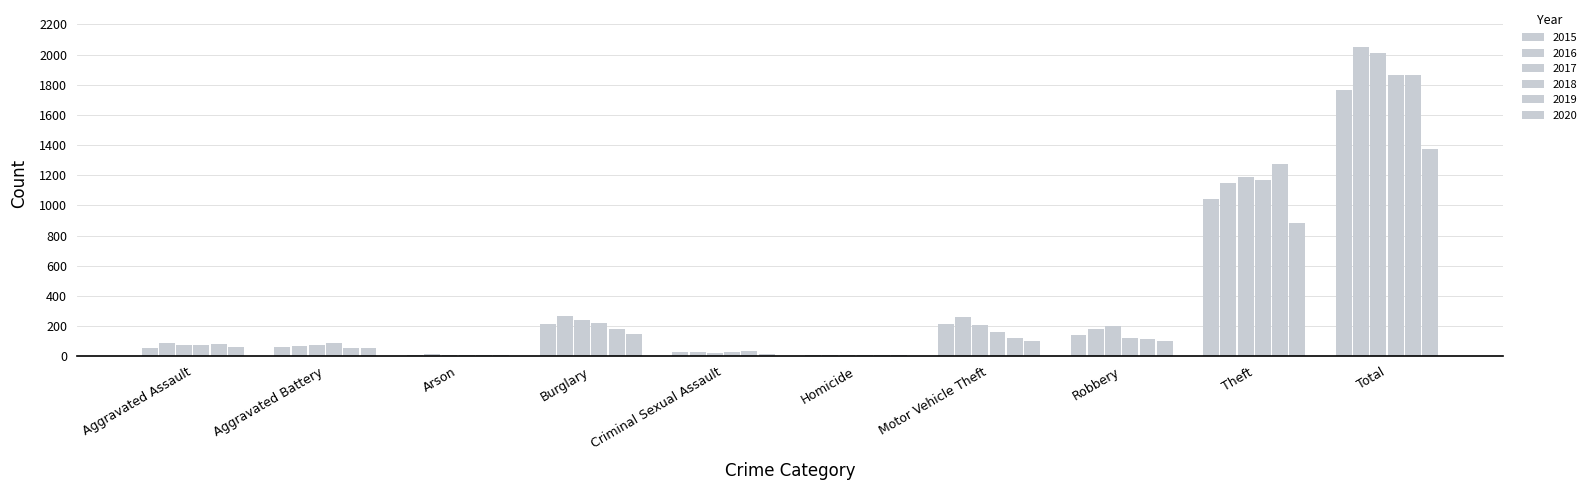

At which category is the sum across all series the highest?

Total